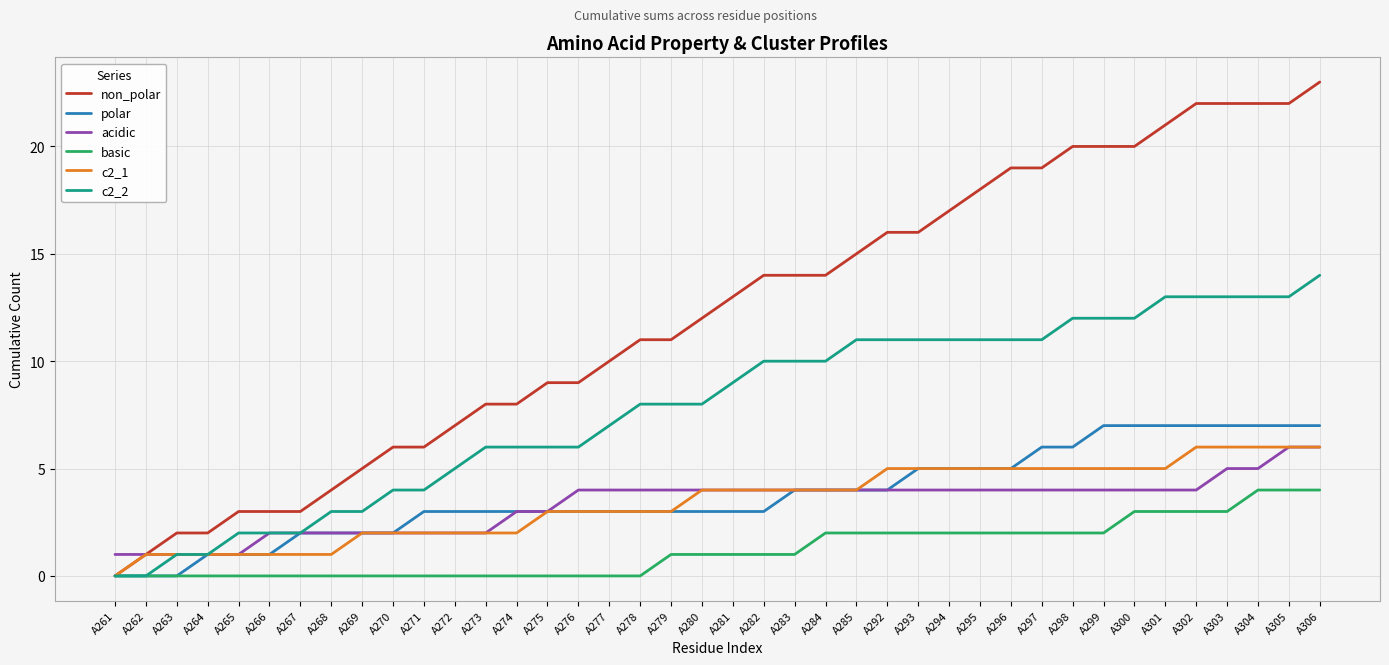

Which series has the largest total across all categories?

non_polar